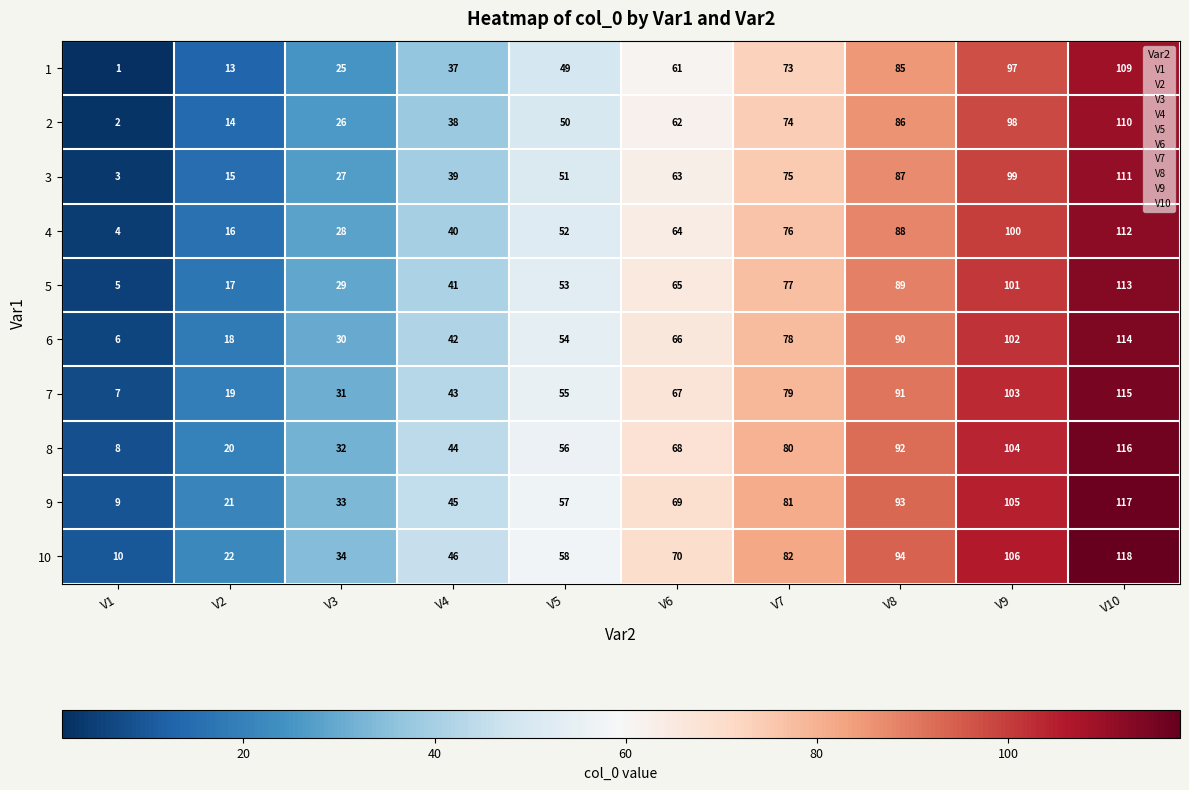

List the series in order of their peak value, highest first.

10, 9, 8, 7, 6, 5, 4, 3, 2, 1